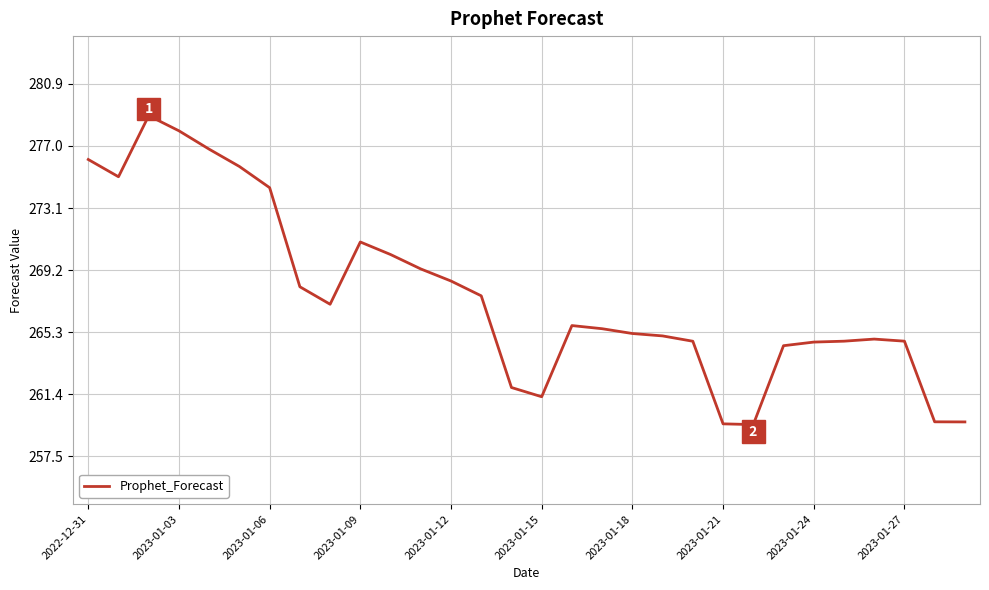

What is the greatest value displayed?

278.9